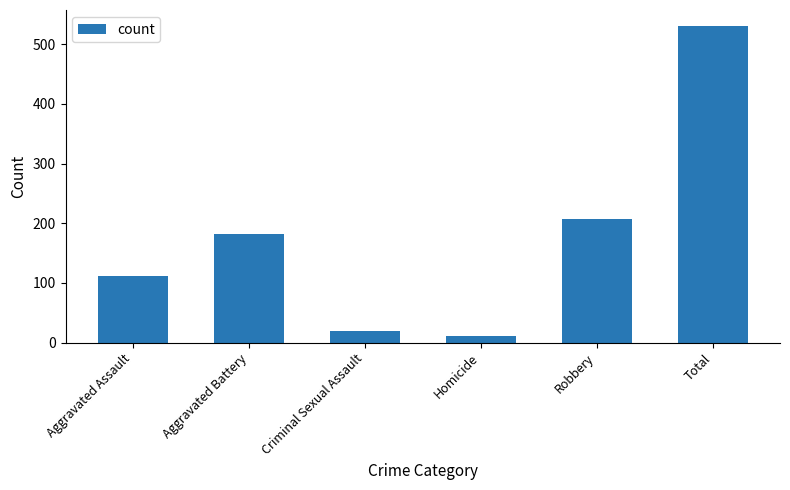

Reading left to right, extract all data points from this chart.

112	182	19	11	207	531